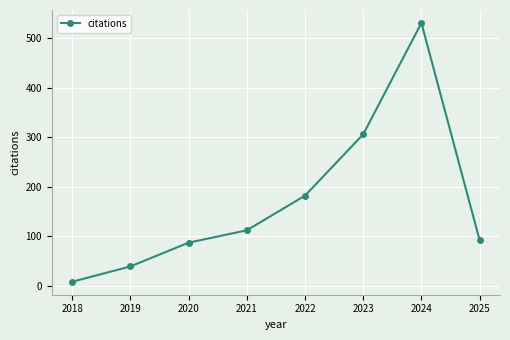

What is the change in value from 2021 to 2023?

+194